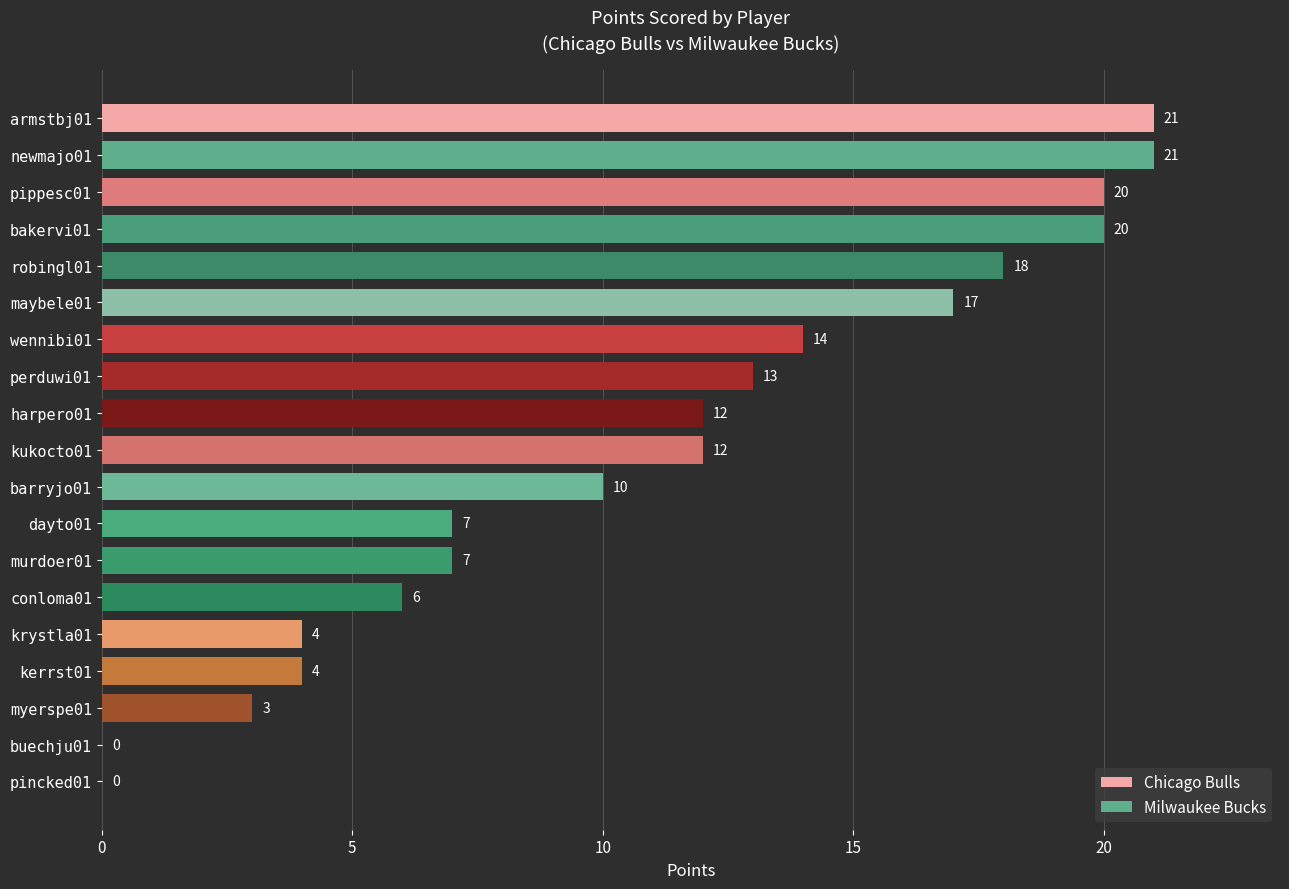

Approximately how many times larger is the value at wennibi01 compared to newmajo01?

0.7